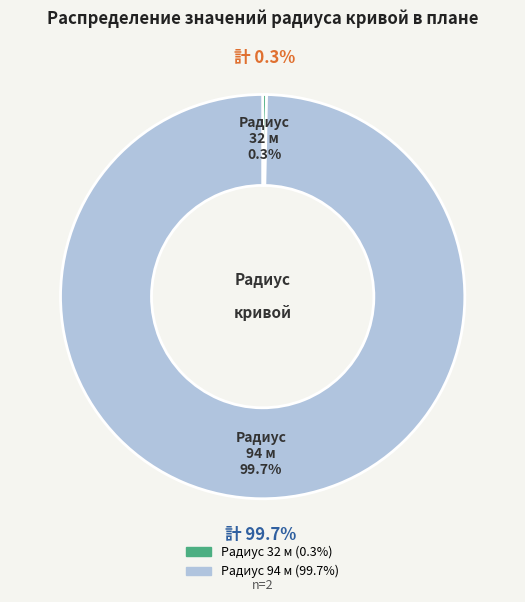

Is it true that 94 is 99% of the pie?

False